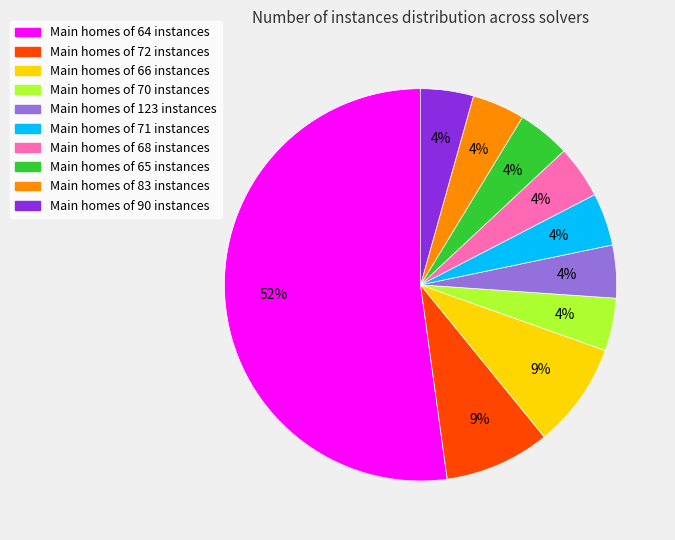

True or false: Main homes of 65 instances accounts for 4% of the total.

True